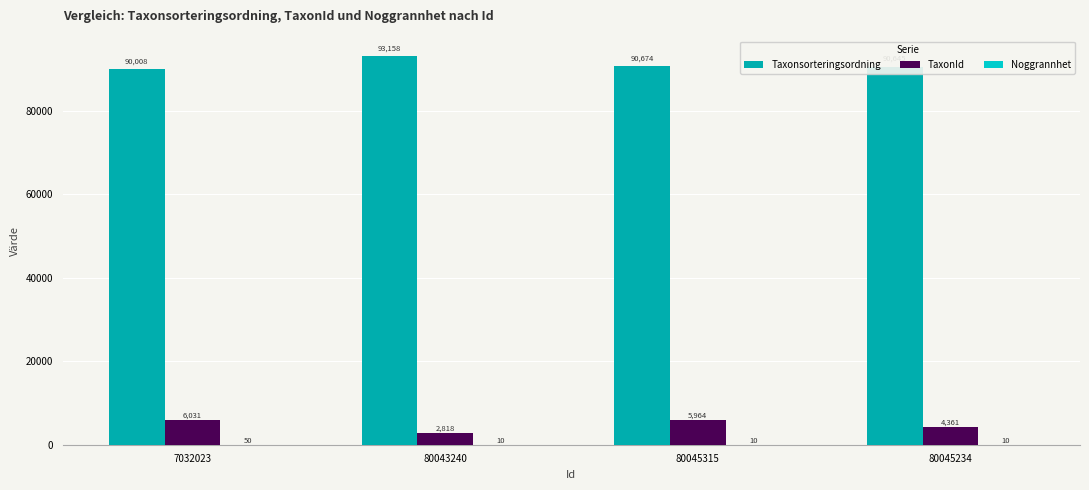

What value does the TaxonId series have at 80045315?

5964